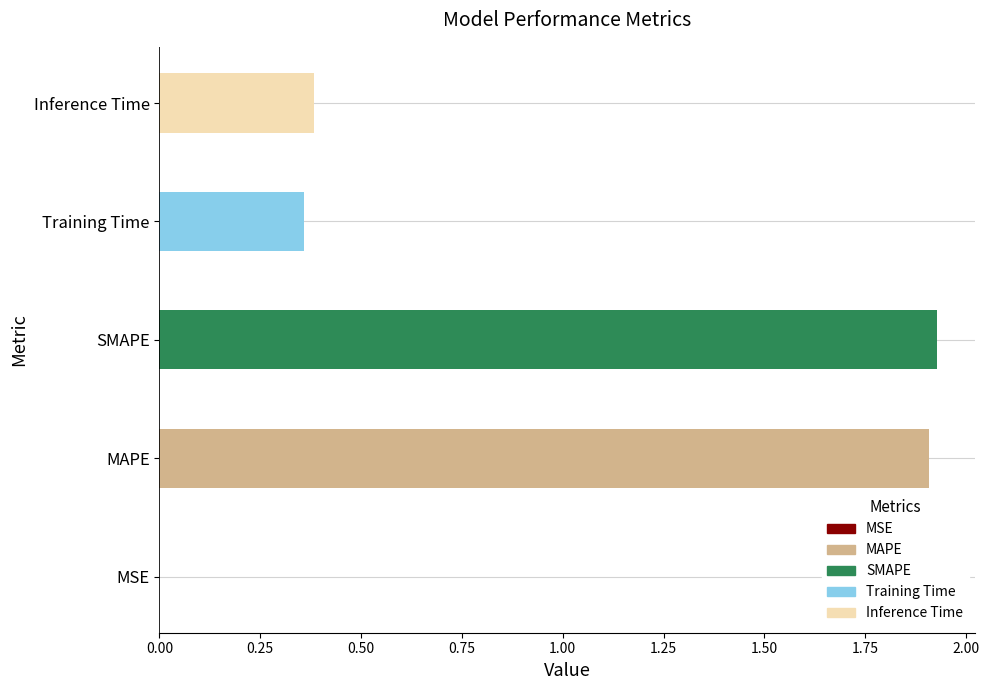

Which has a higher value, Training Time or MAPE?

MAPE